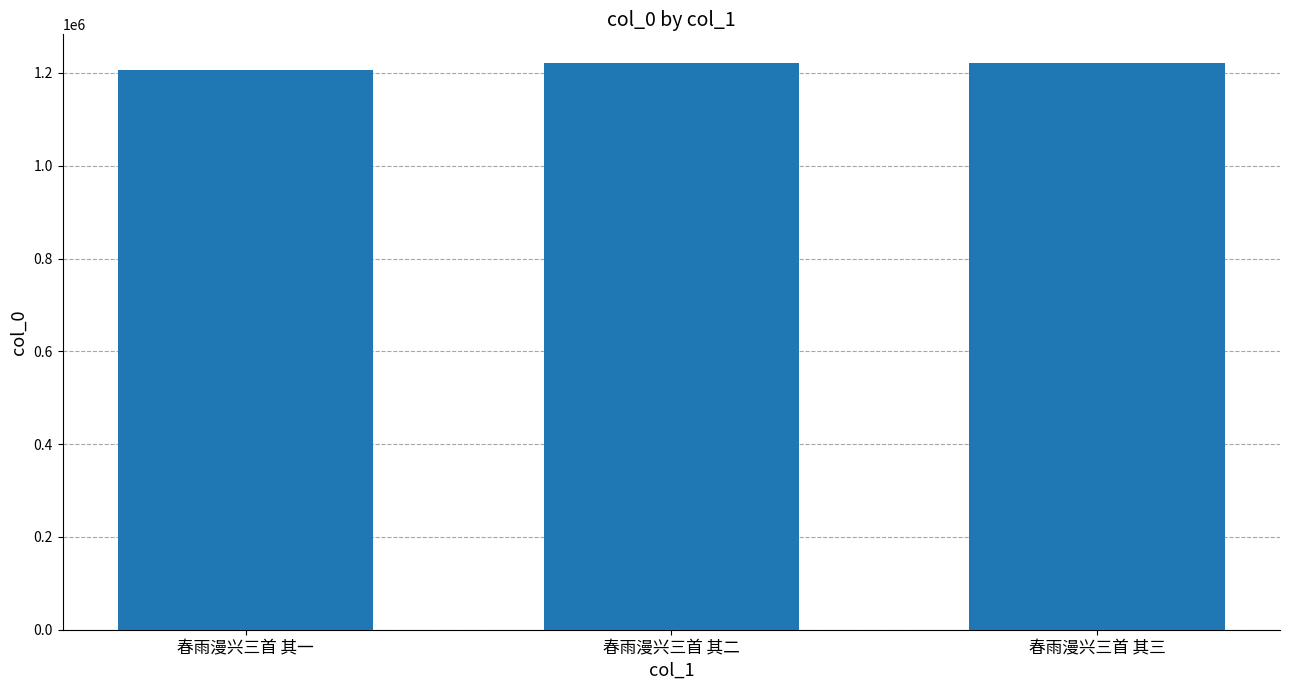

How many categories are shown in the chart?

3